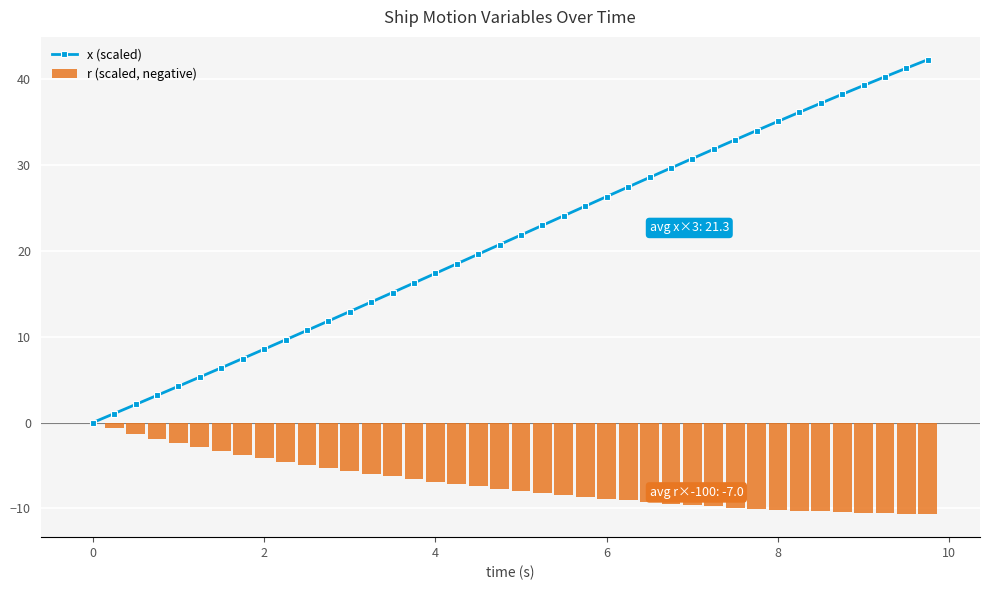

True or false: r (scaled, negative) has a value of -6.9 at 4.

True